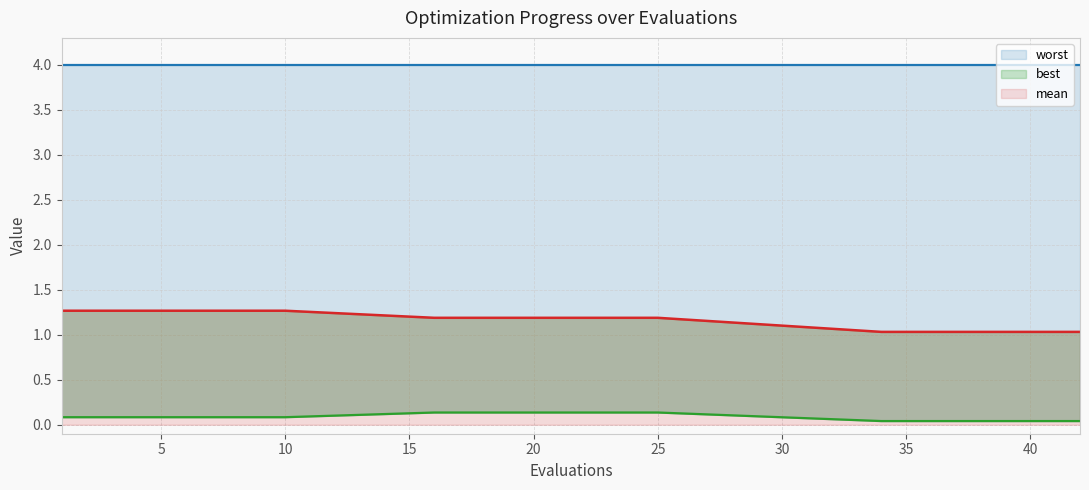

True or false: best and worst intersect in this chart.

False